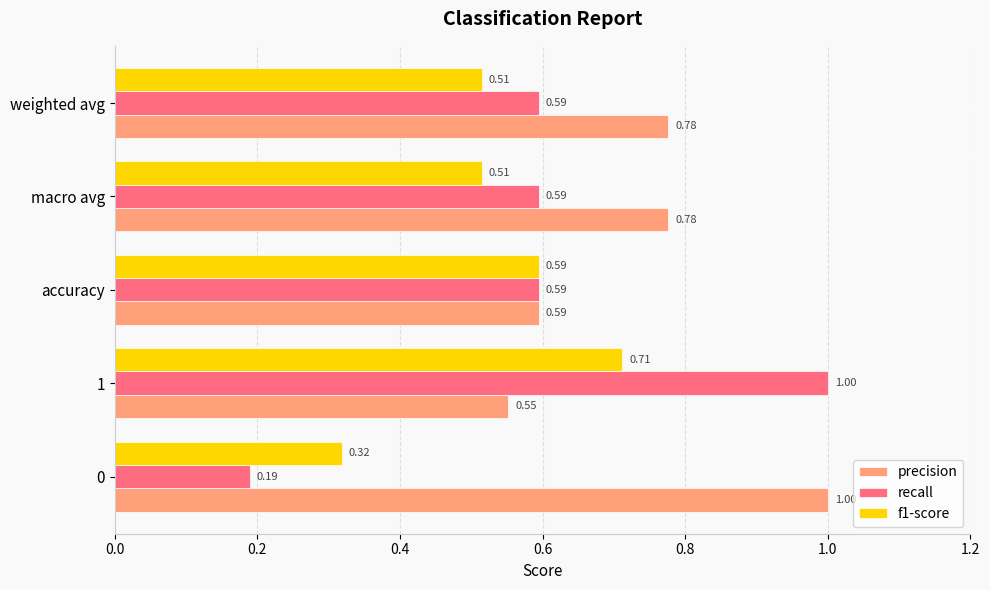

What is the total value across all series at accuracy?

1.8